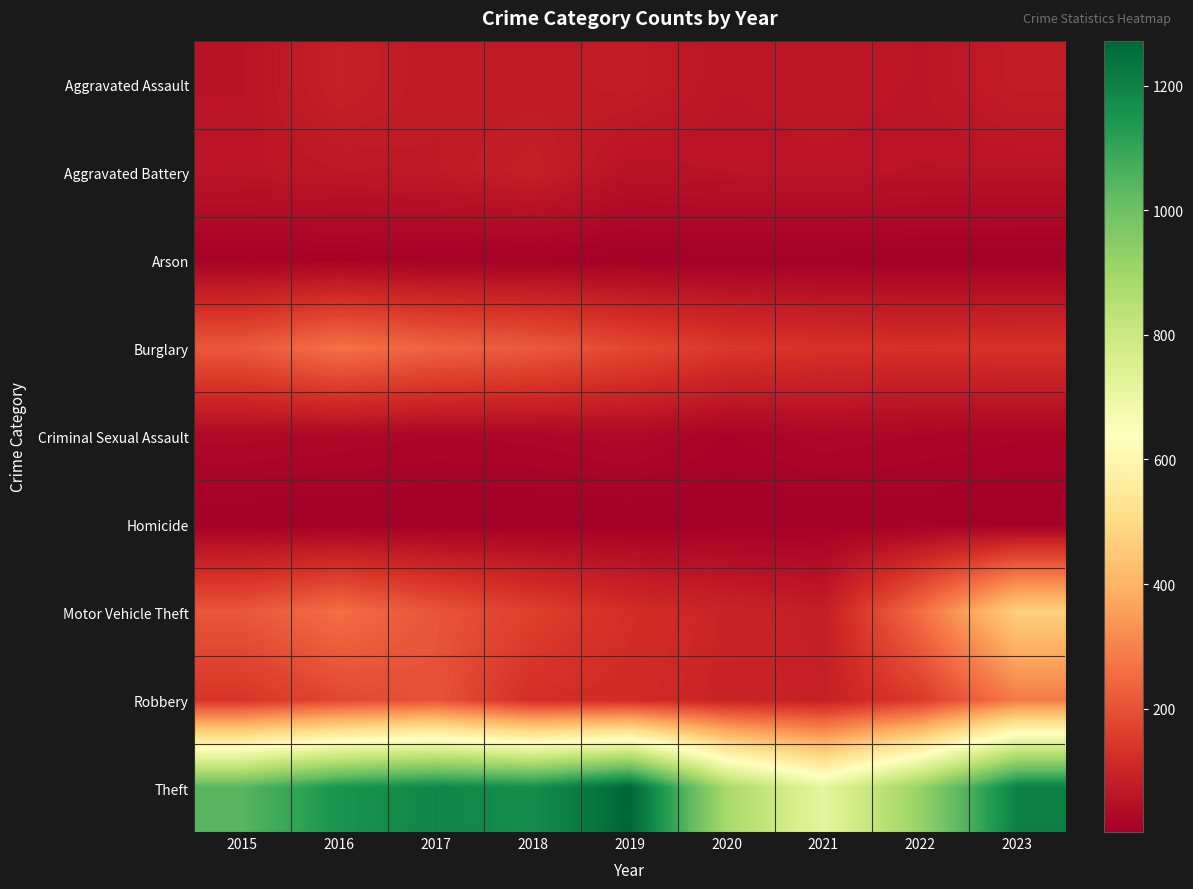

Which series changed the most between 2020 and 2022?

Motor Vehicle Theft